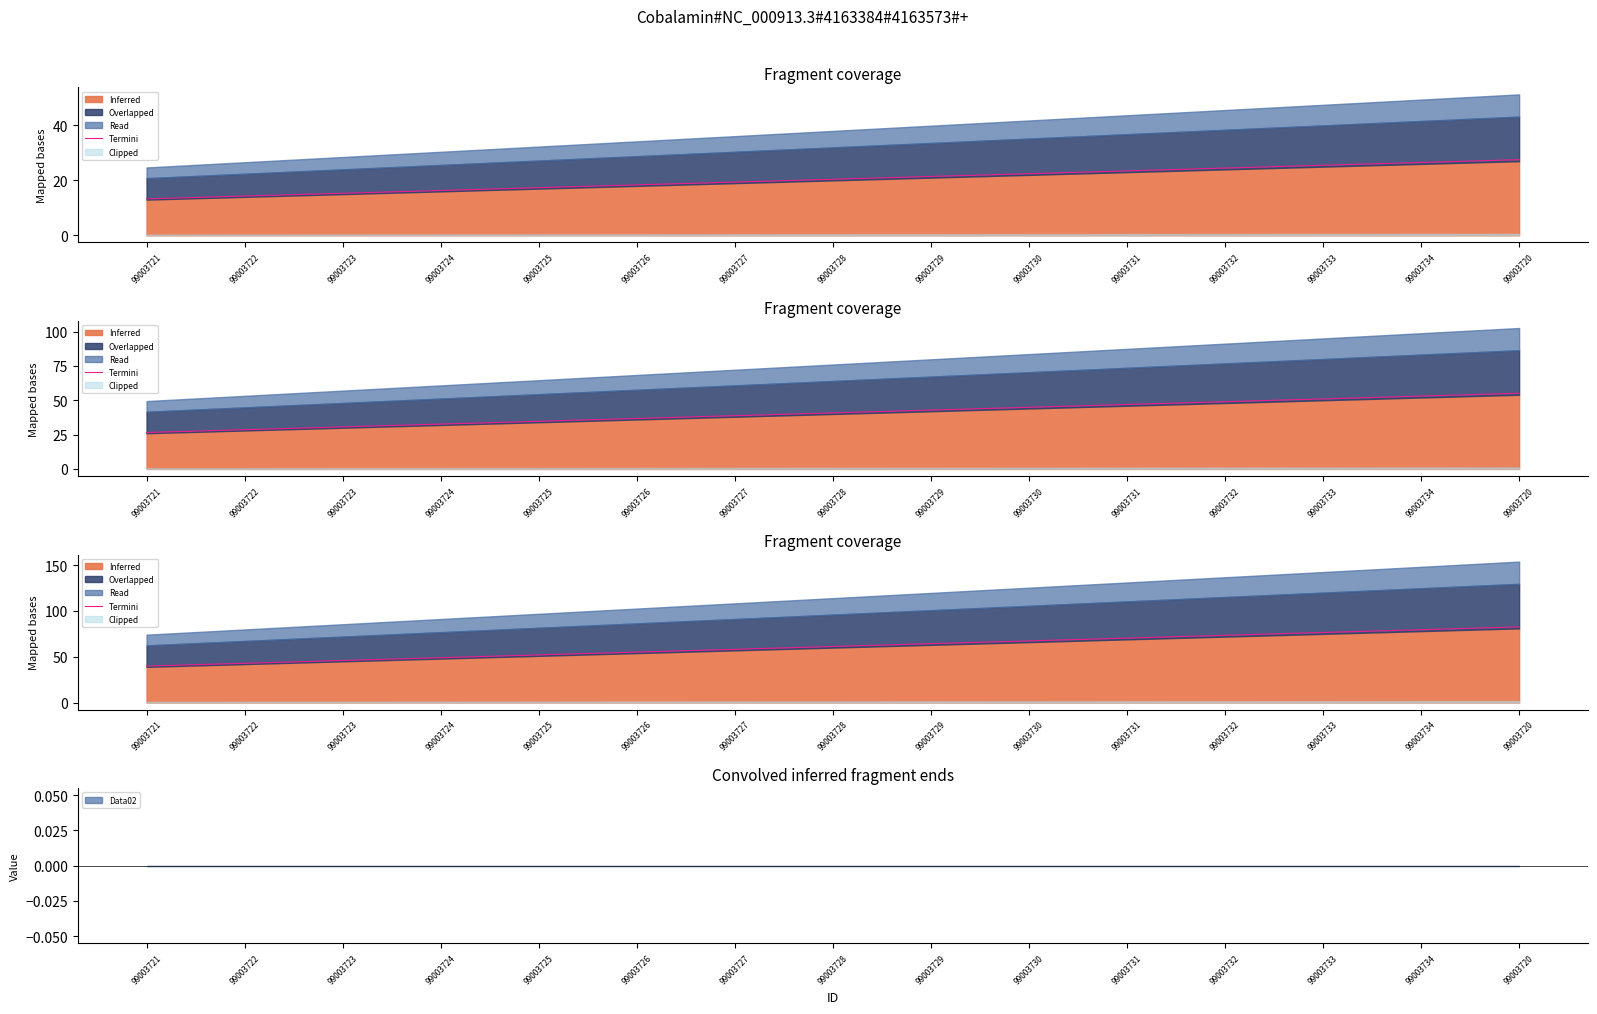

Reading left to right, list all the values displayed in this chart.

99003721=39.8	99003722=42.8	99003723=45.9	99003724=49.0	99003725=52.0	99003726=55.1	99003727=58.1	99003728=61.2	99003729=64.3	99003730=67.3	99003731=70.4	99003732=73.4	99003733=76.5	99003734=79.6	99003720=82.6